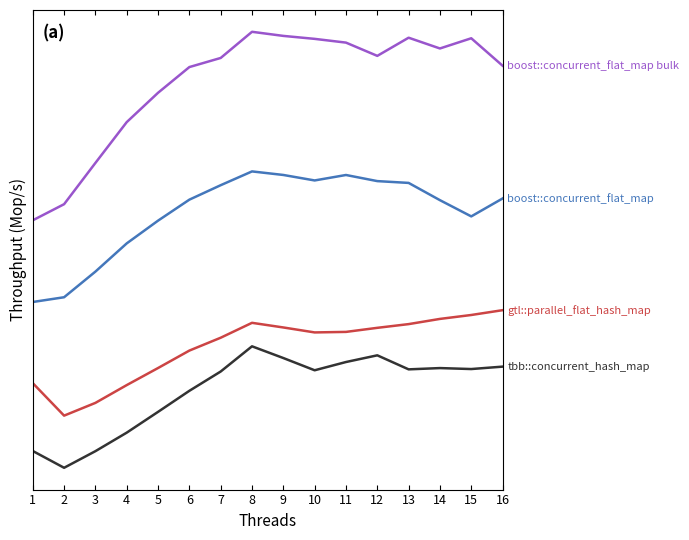

Is this an area chart (filled region under the line)?

No